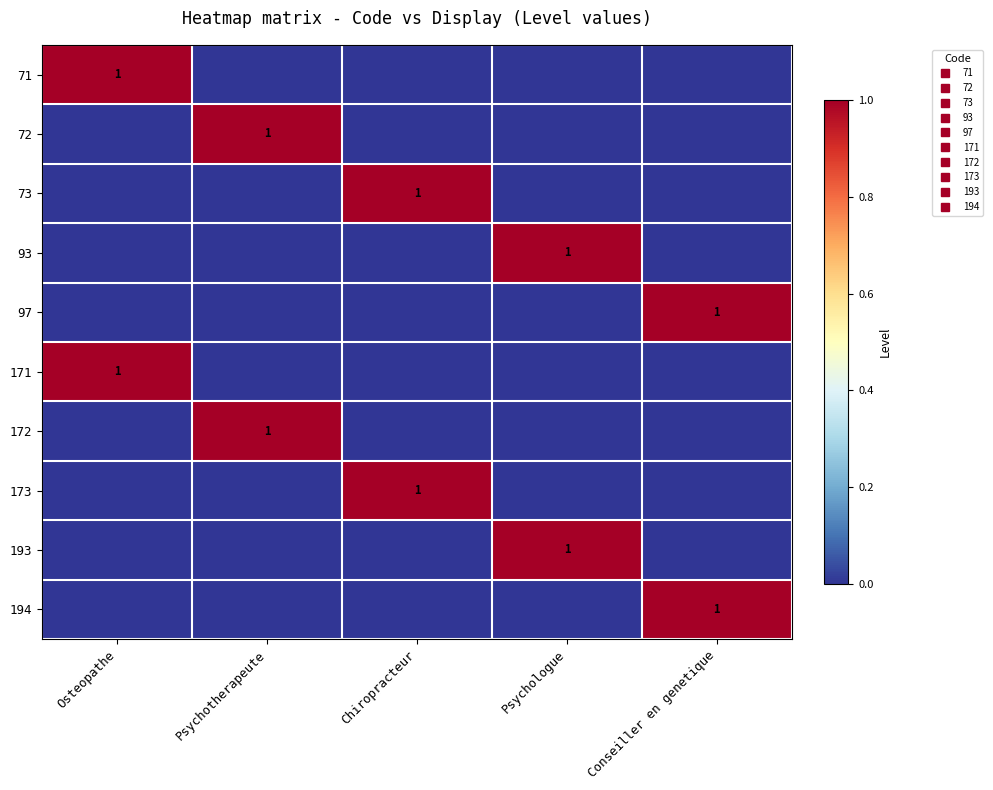

What is the spread (max minus min) of values at Psychotherapeute?

1